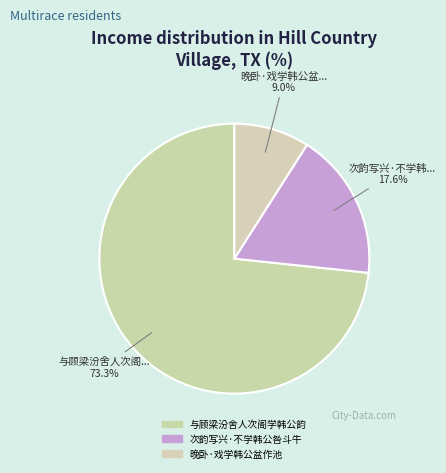

How many segments does this pie chart have?

3